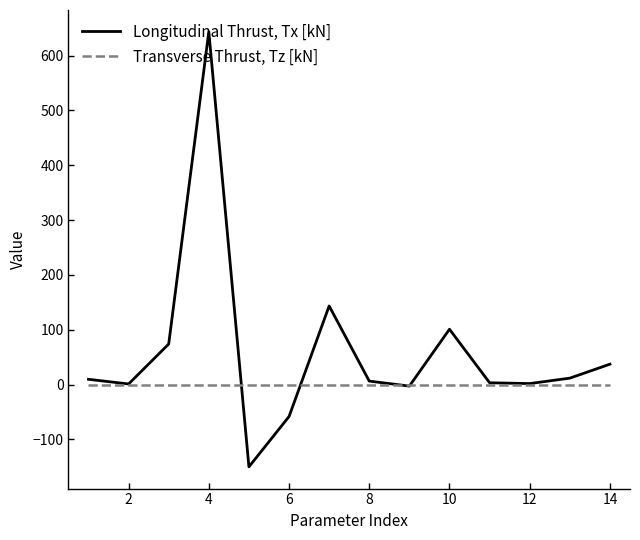

Does the chart have visible grid lines?

No